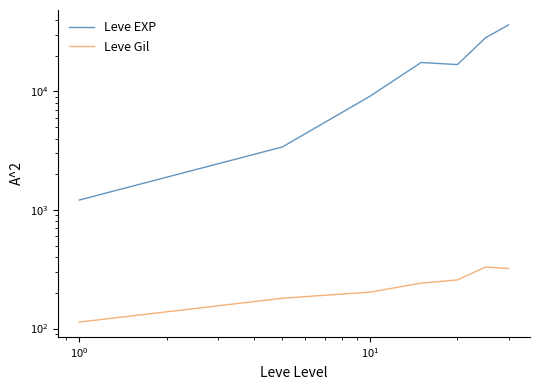

True or false: Leve Gil and Leve EXP intersect in this chart.

False